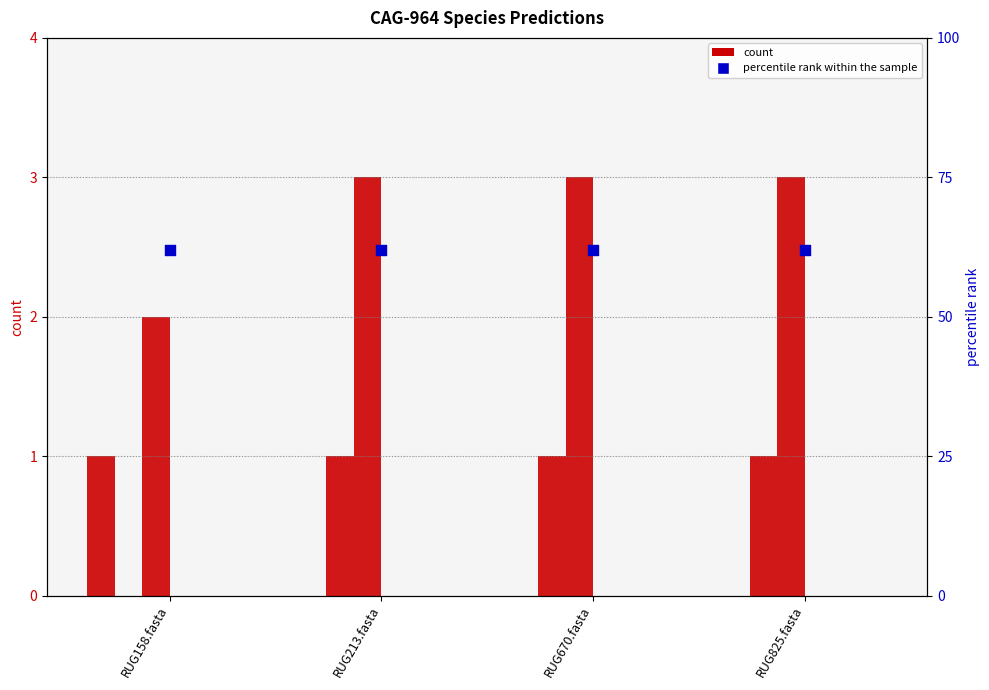

Is the value of 2-s__CAG-964 sp900316025 at RUG670.fasta greater than the value of 3-s__CAG-964 sp900316615 at RUG825.fasta?

No